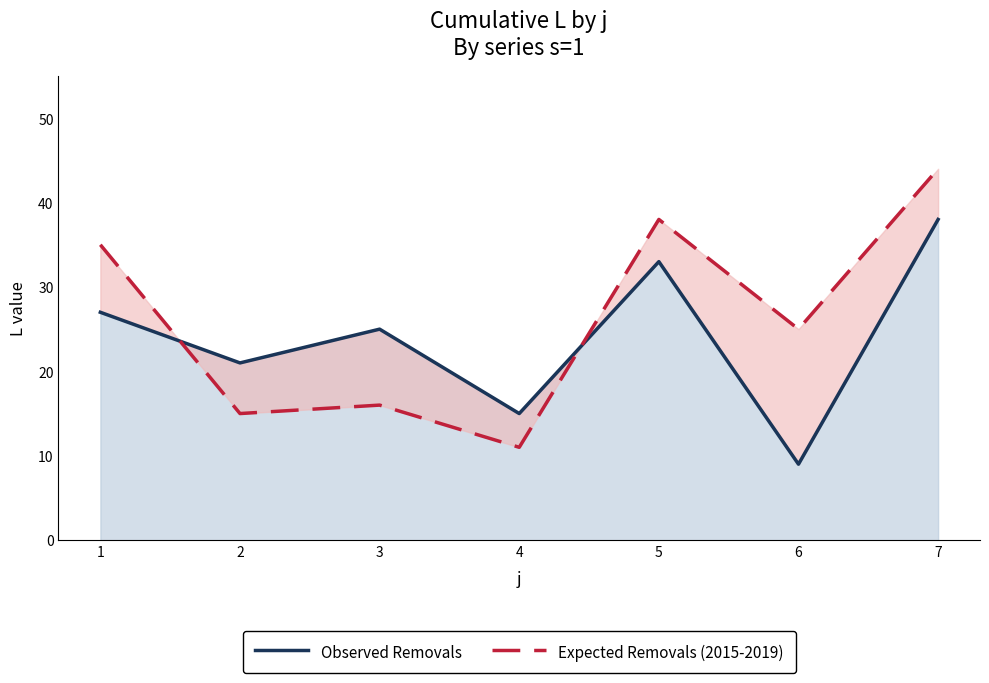

Which has a higher value, 1 or 6?

1